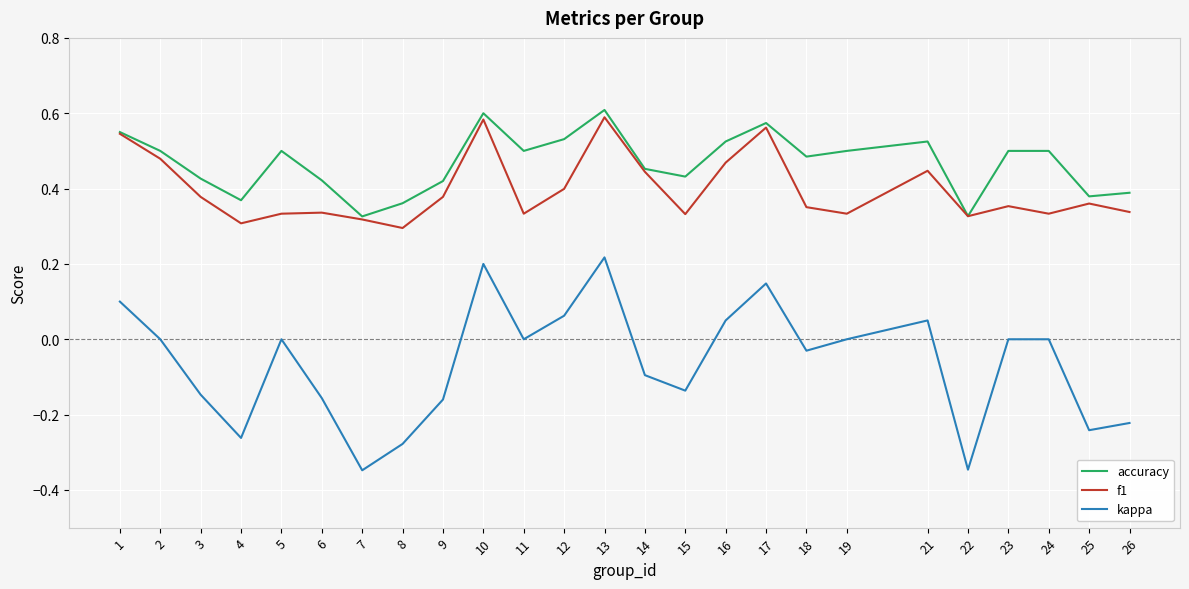

Is it true that f1 equals 0.2 at 17?

False